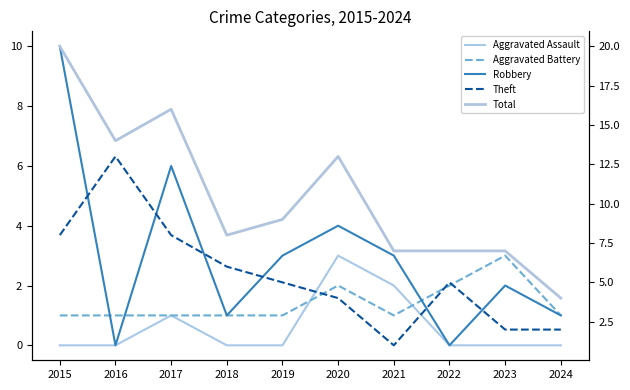

True or false: Aggravated Battery has more than 2 interior local peaks.

False